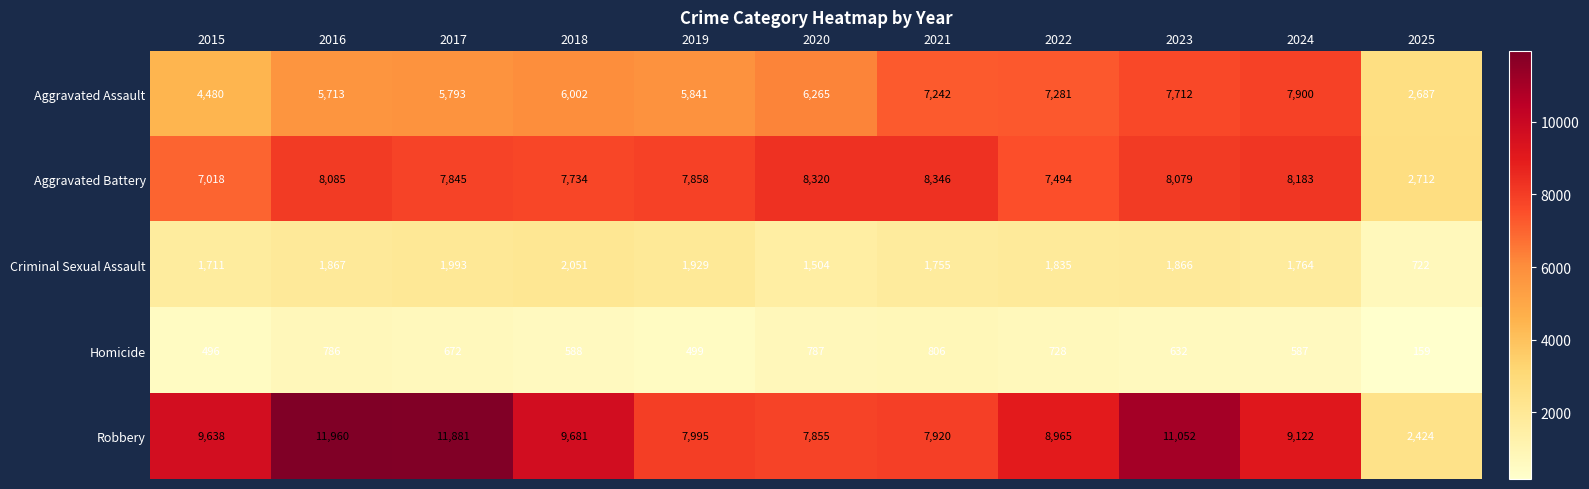

Which series changed the most between 2016 and 2021?

Robbery